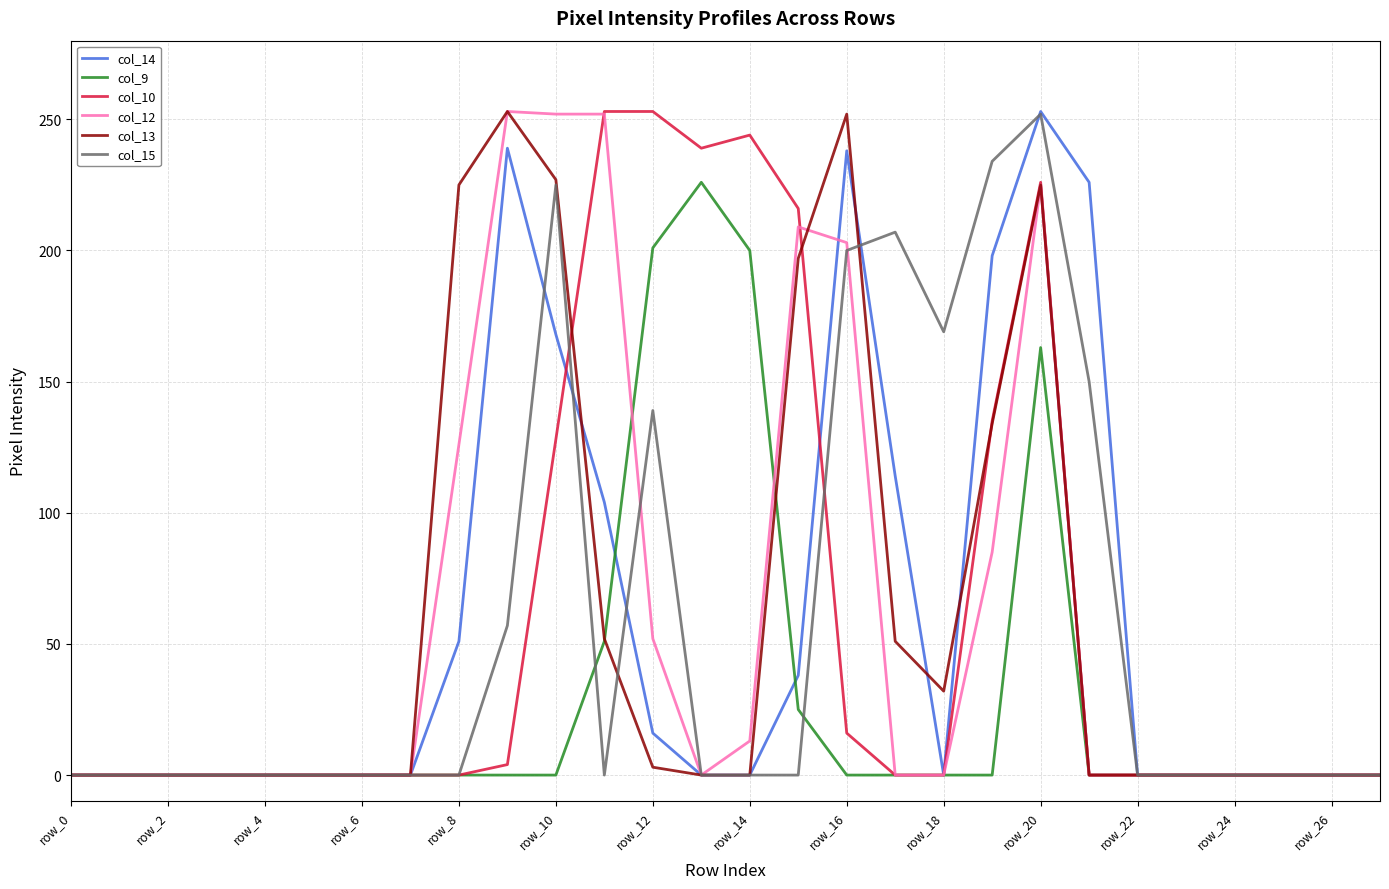

What is the highest value of the col_12 series?

253